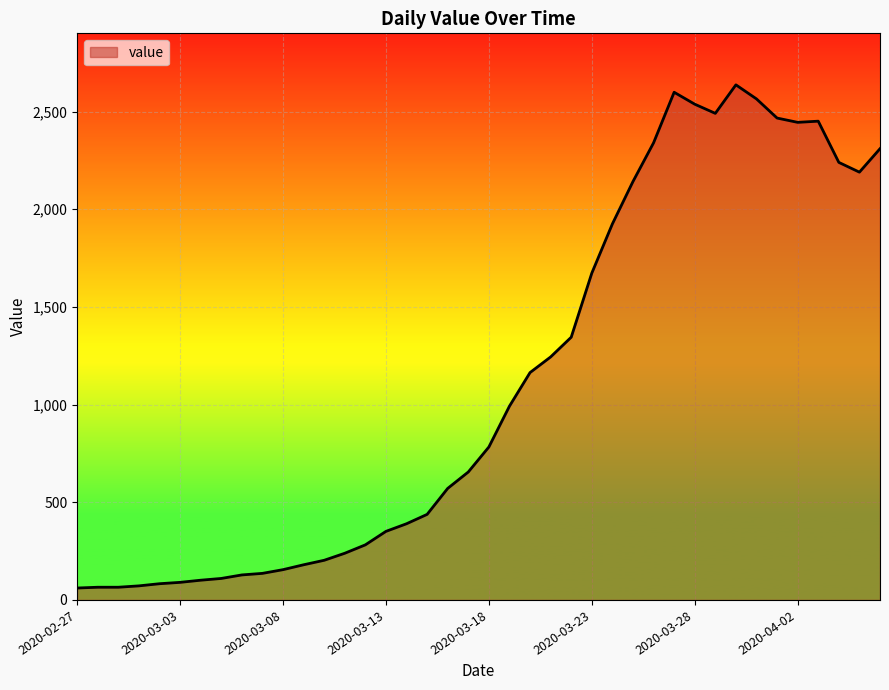

What is the maximum value shown in the chart?

2637